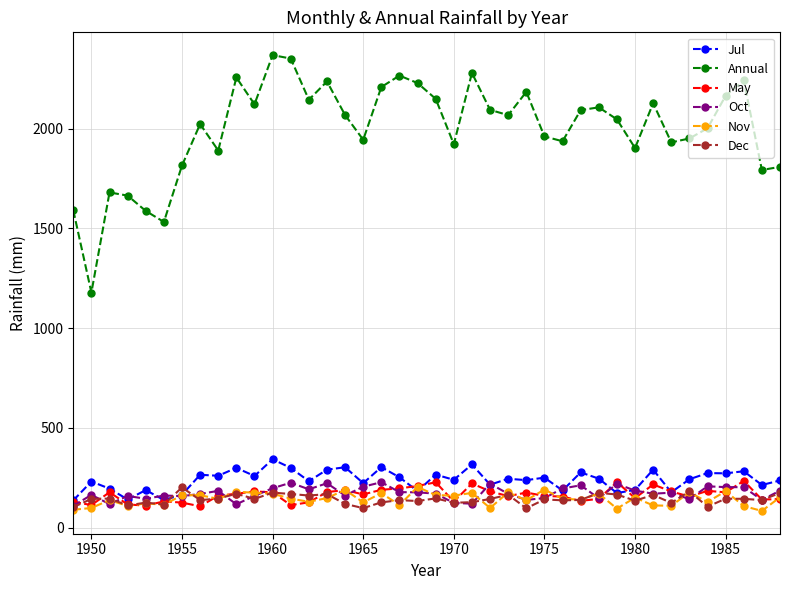

What is the lowest value of the May series?

107.4